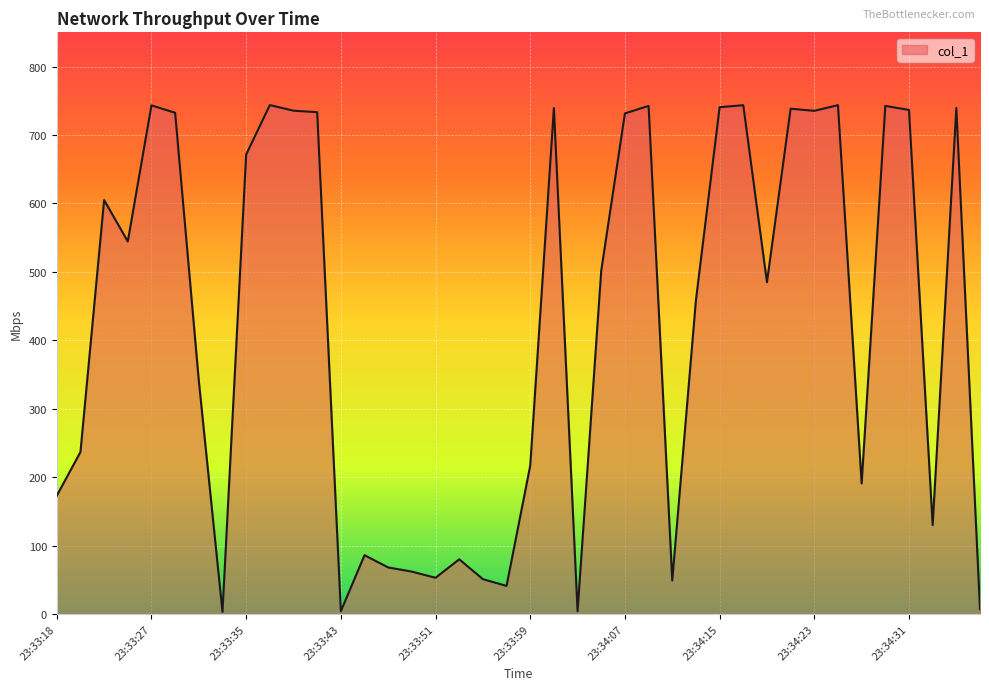

What is the maximum value shown in the chart?

743.7